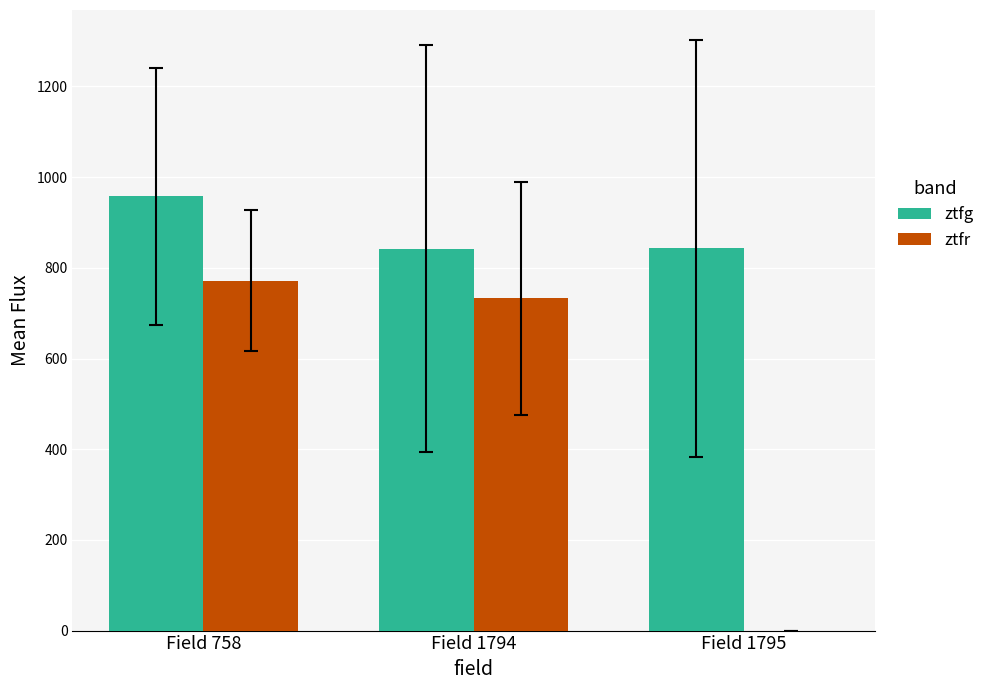

The value of ztfr at Field 1794 is 732.4. True or false?

True